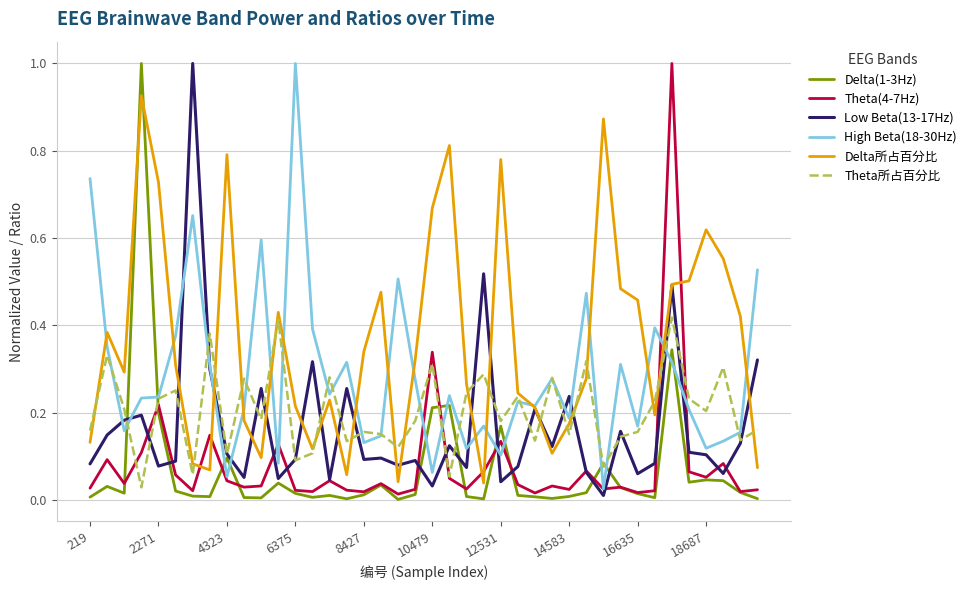

What is the highest value of the Theta(4-7Hz) series?

1.0